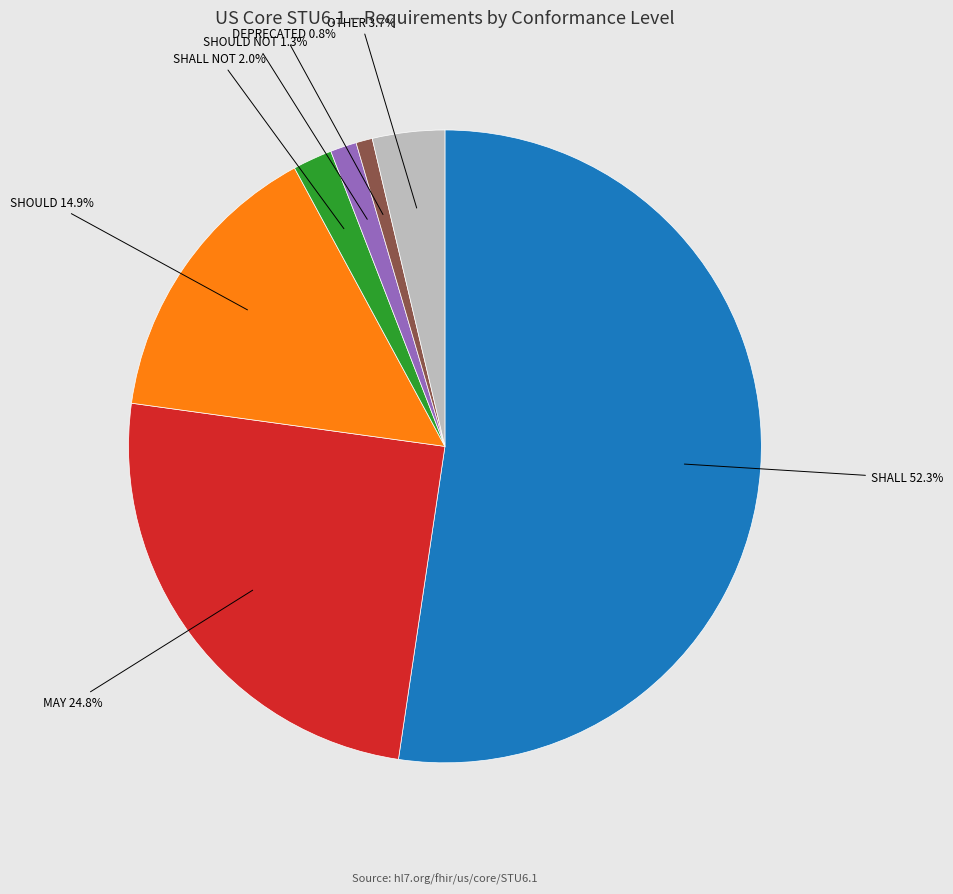

How many slices are in this pie chart?

7